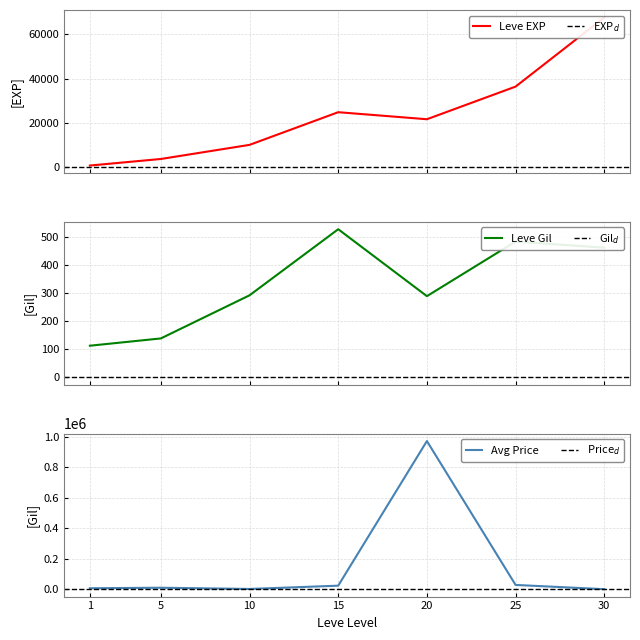

What is the average value of the Leve EXP series?

23533